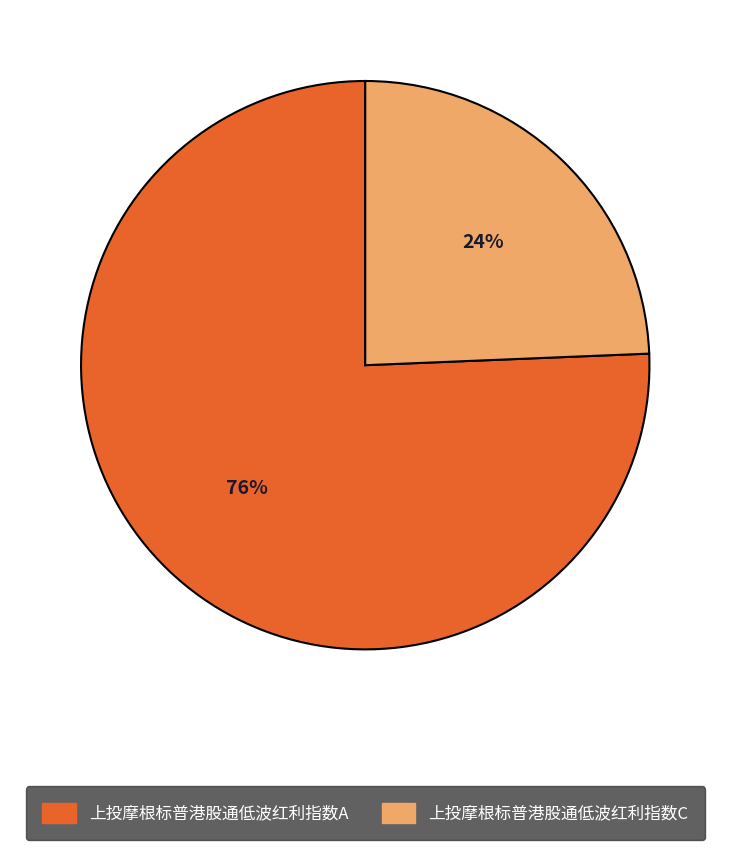

Which category has the biggest portion of the pie?

上投摩根标普港股通低波红利指数A